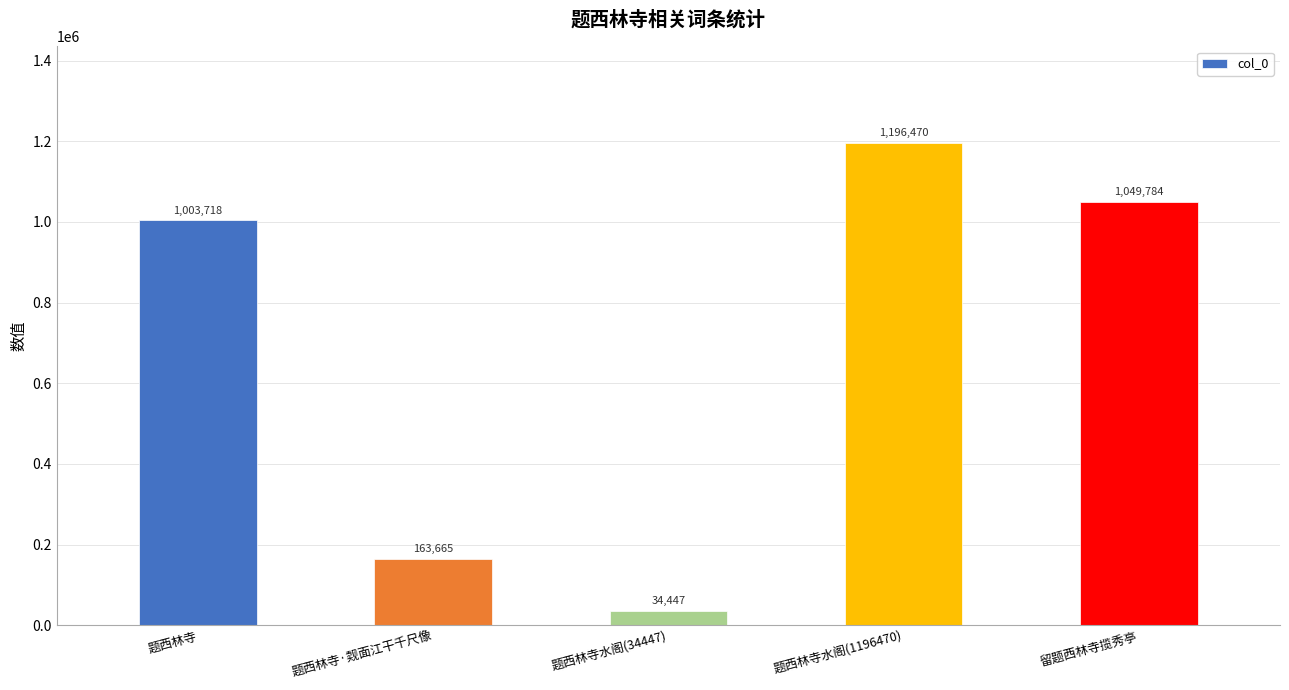

What is the smallest value displayed?

34447